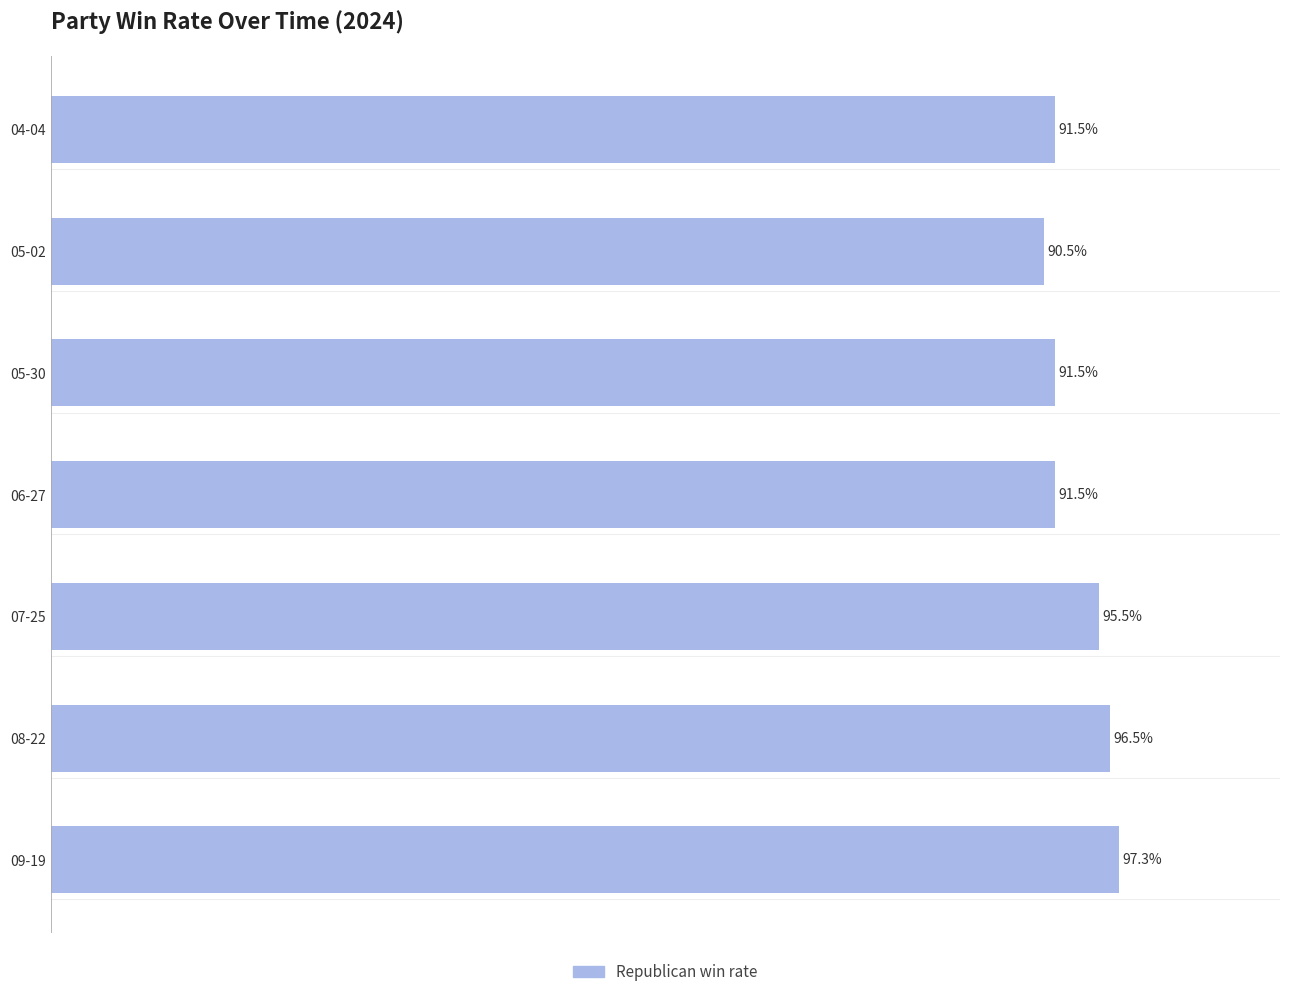

Does the chart contain any negative values?

No